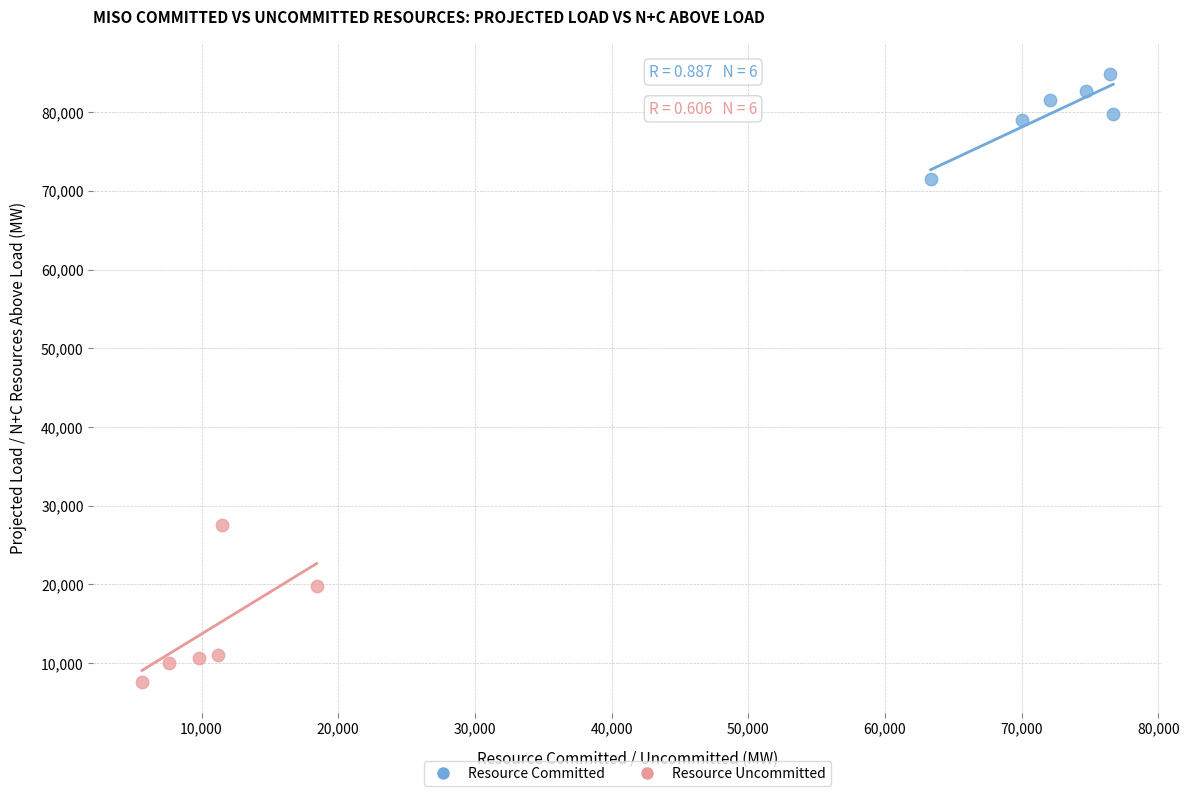

Which series has the largest Y range (max minus min)?

Resource Uncommitted